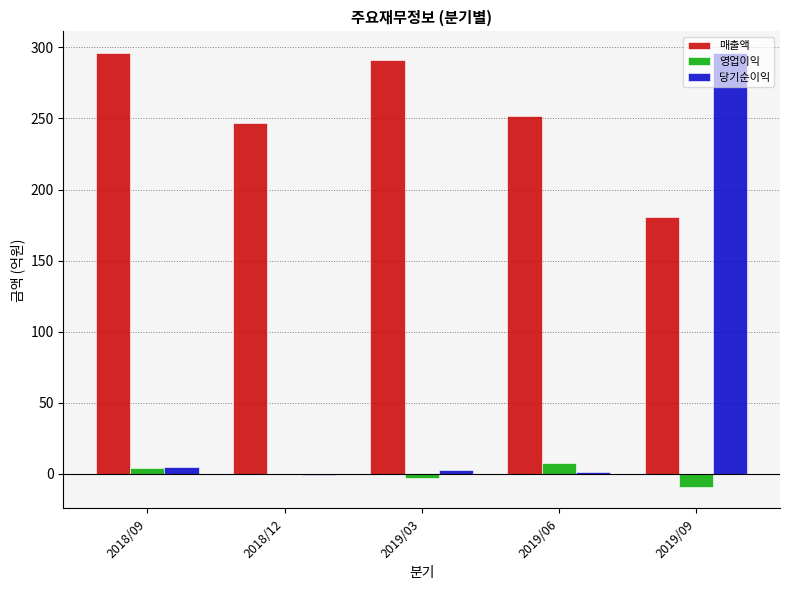

True or false: 매출액 has a value of 69 at 2018/09.

False